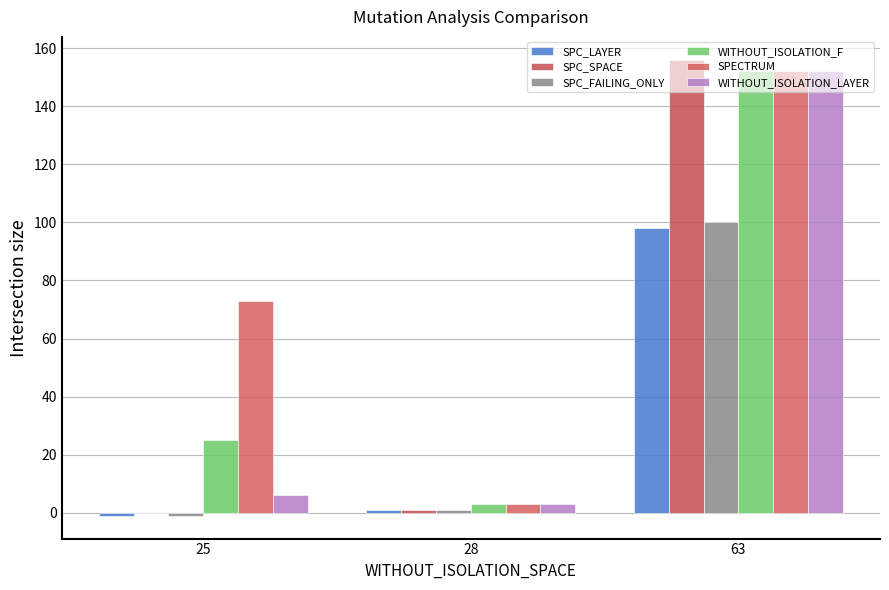

How many distinct data groups are displayed?

6